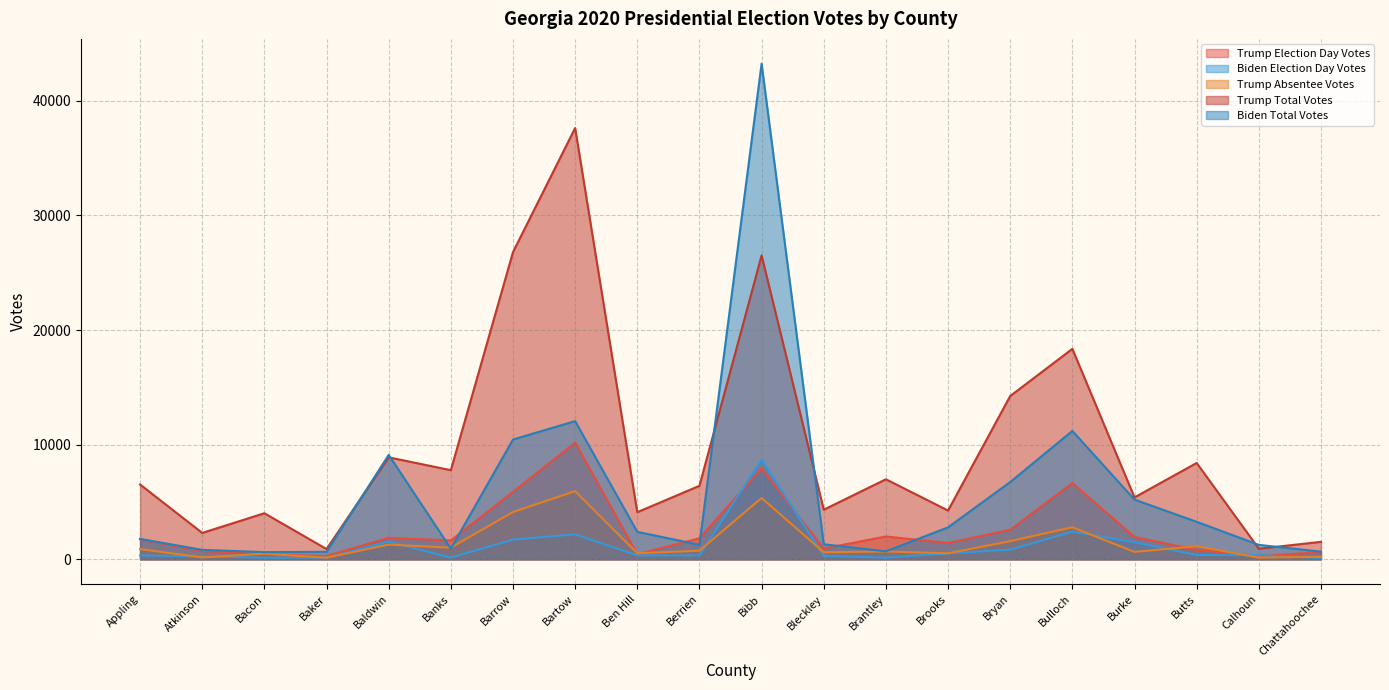

What is the greatest value displayed?

43234